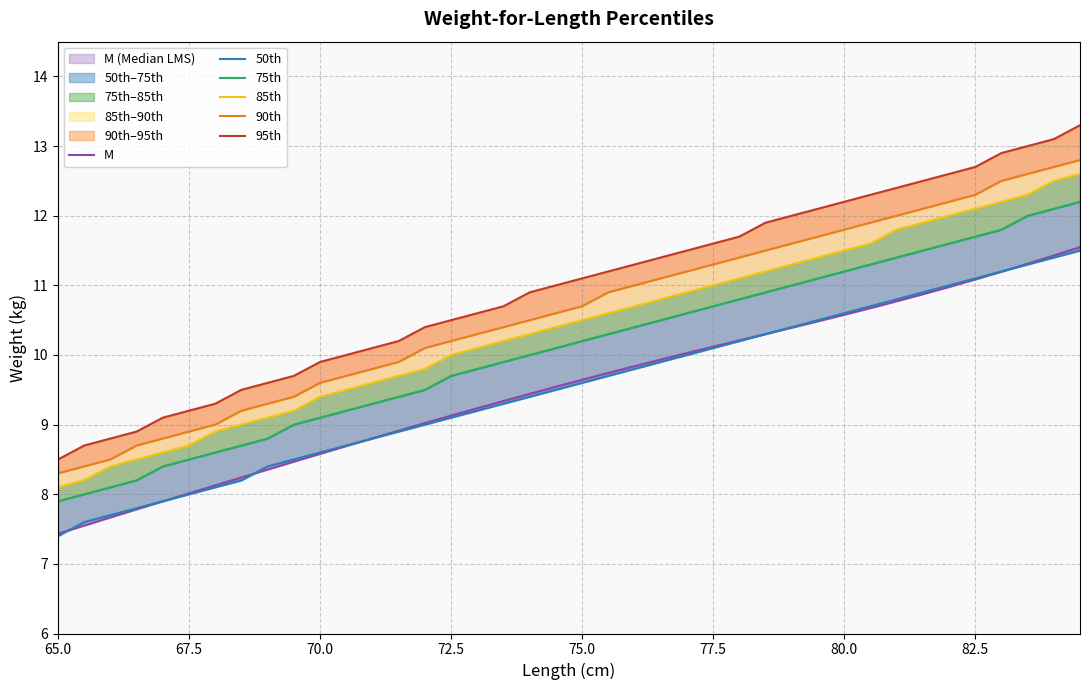

True or false: 75th has more than 1 points higher than both neighbors.

False